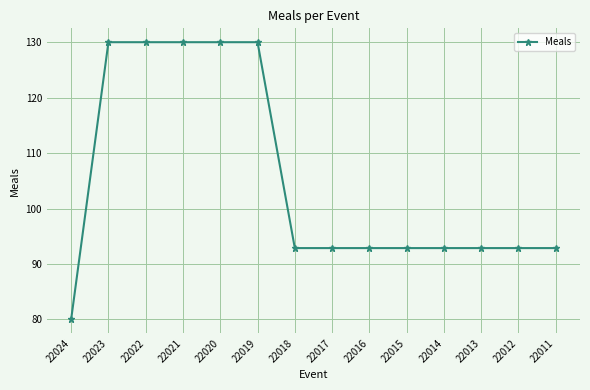

True or false: the data shows 92.9 at 22015.

True